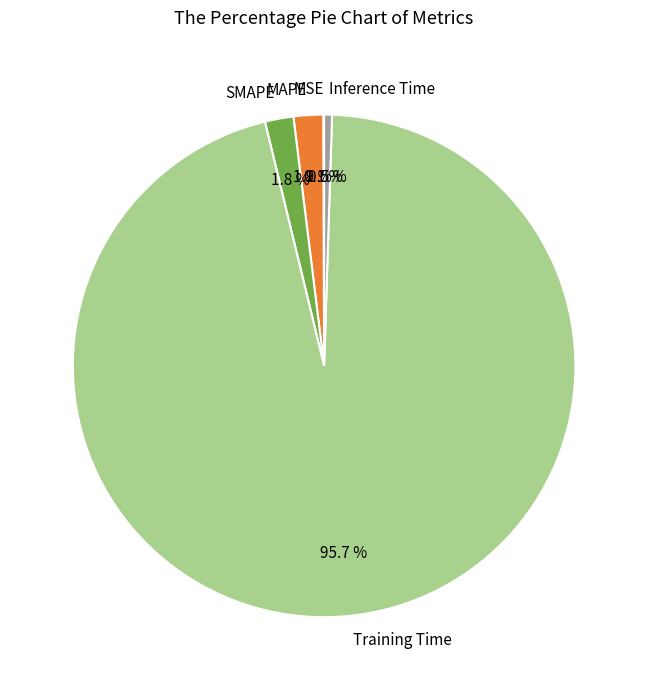

Is there a majority slice in this chart?

Yes